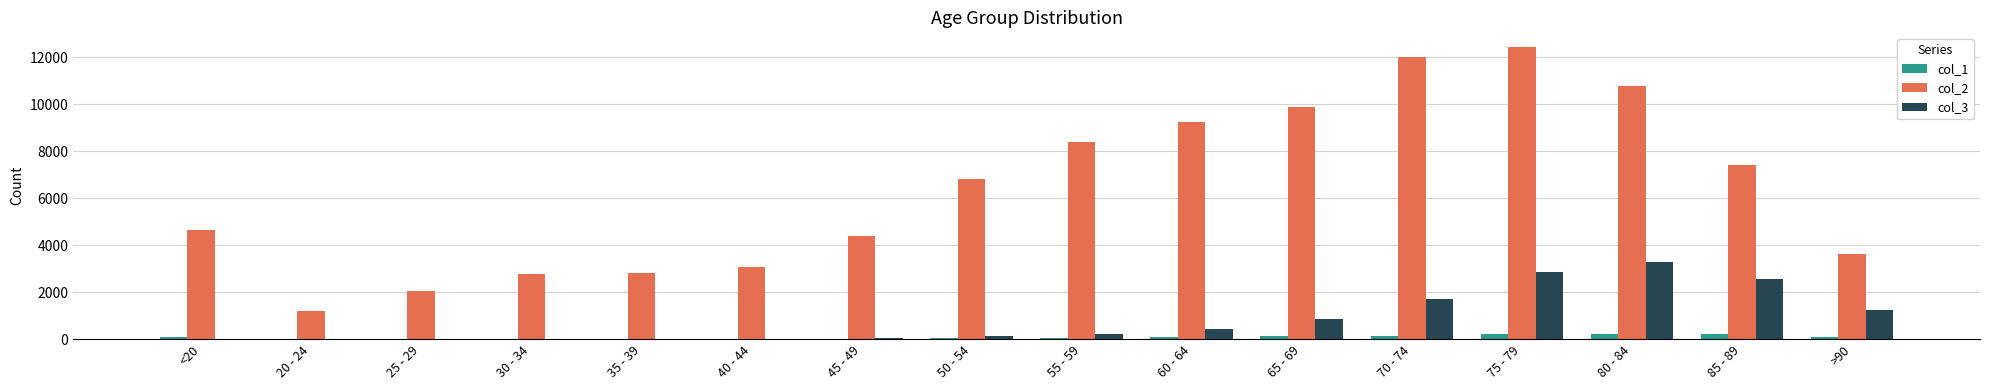

What are all the series names shown in the legend?

col_1, col_2, col_3